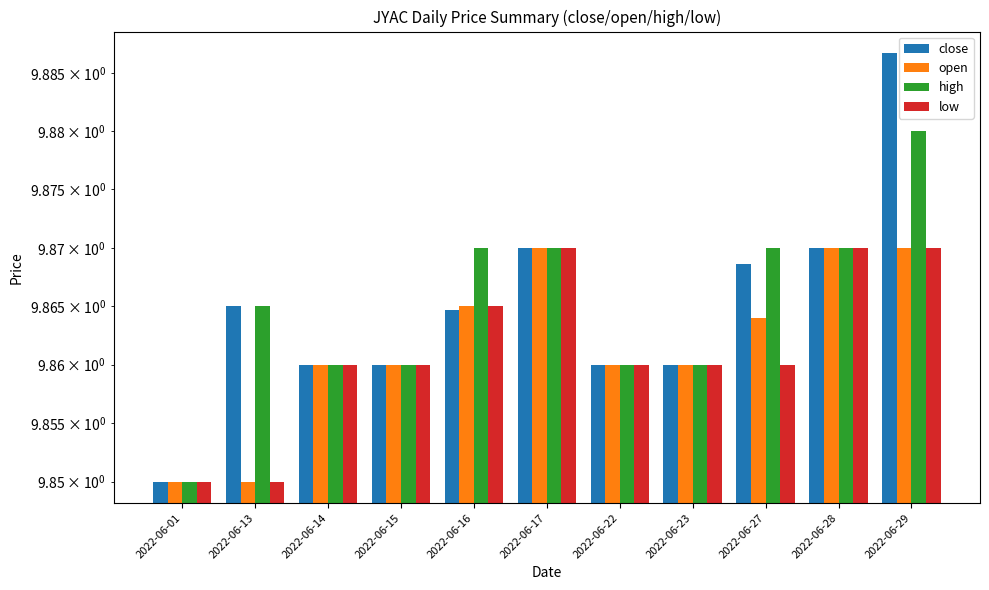

Reading right to left, extract all data points from this chart.

close: 2022-06-29=9.9	2022-06-28=9.9	2022-06-27=9.9	2022-06-23=9.9	2022-06-22=9.9	2022-06-17=9.9	2022-06-16=9.9	2022-06-15=9.9	2022-06-14=9.9	2022-06-13=9.9	2022-06-01=9.8
open: 2022-06-29=9.9	2022-06-28=9.9	2022-06-27=9.9	2022-06-23=9.9	2022-06-22=9.9	2022-06-17=9.9	2022-06-16=9.9	2022-06-15=9.9	2022-06-14=9.9	2022-06-13=9.8	2022-06-01=9.8
high: 2022-06-29=9.9	2022-06-28=9.9	2022-06-27=9.9	2022-06-23=9.9	2022-06-22=9.9	2022-06-17=9.9	2022-06-16=9.9	2022-06-15=9.9	2022-06-14=9.9	2022-06-13=9.9	2022-06-01=9.8
low: 2022-06-29=9.9	2022-06-28=9.9	2022-06-27=9.9	2022-06-23=9.9	2022-06-22=9.9	2022-06-17=9.9	2022-06-16=9.9	2022-06-15=9.9	2022-06-14=9.9	2022-06-13=9.8	2022-06-01=9.8